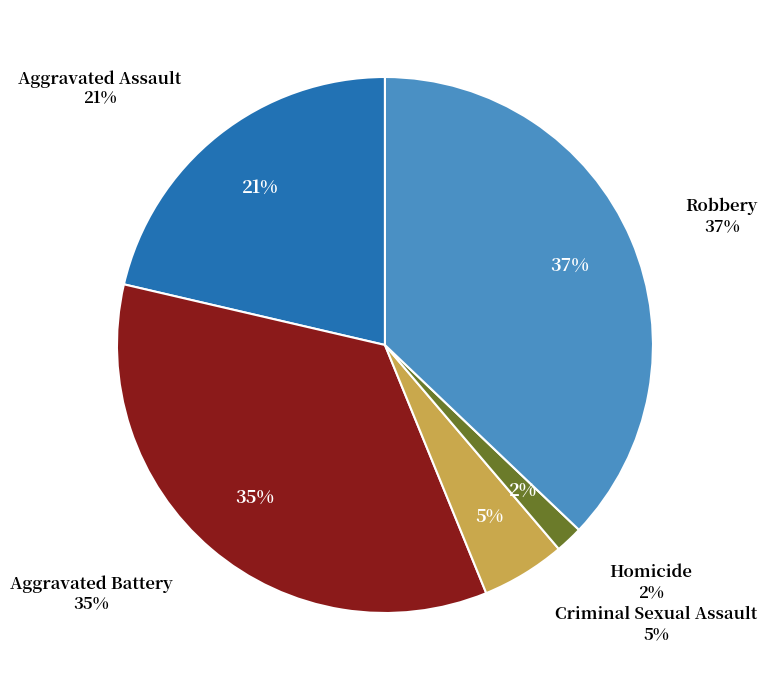

True or false: Robbery accounts for 37% of the total.

True